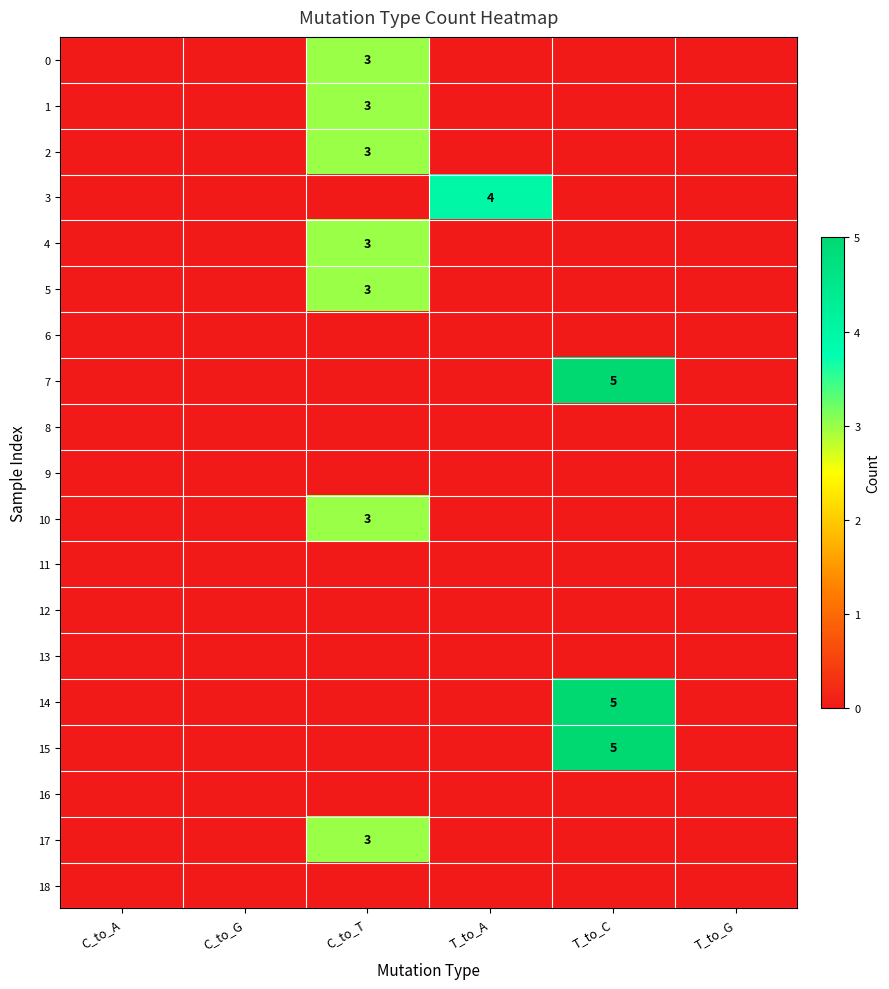

True or false: 2 has a value of 3 at C_to_T.

True